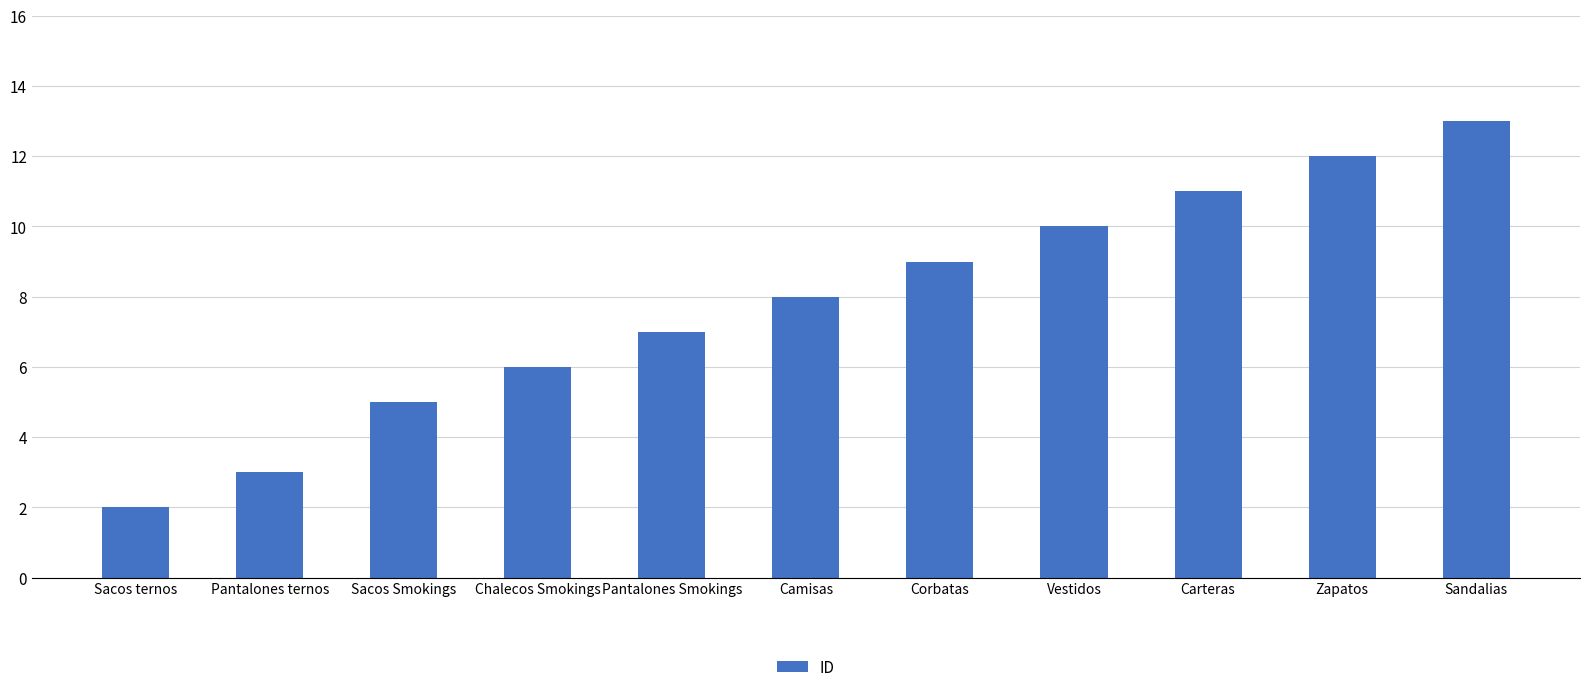

Reading left to right, what are all the values shown in this chart?

Sacos ternos=2	Pantalones ternos=3	Sacos Smokings=5	Chalecos Smokings=6	Pantalones Smokings=7	Camisas=8	Corbatas=9	Vestidos=10	Carteras=11	Zapatos=12	Sandalias=13